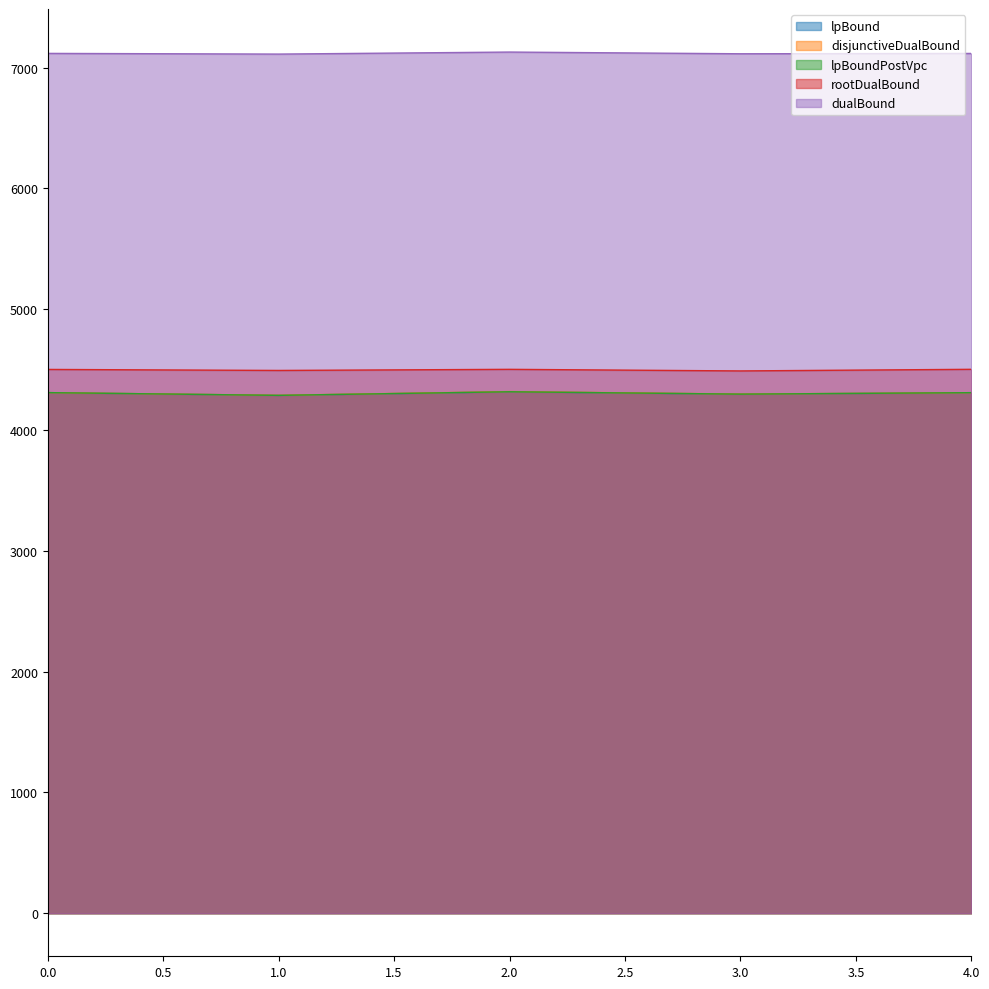

What is the average value of the rootDualBound series?

4498.2